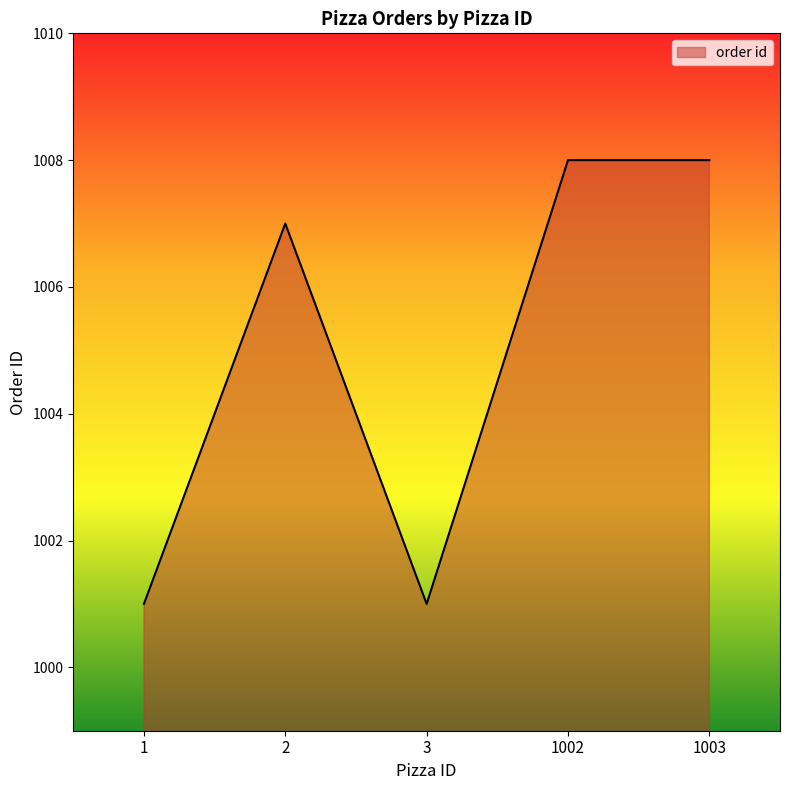

What is the minimum value shown in the chart?

1001